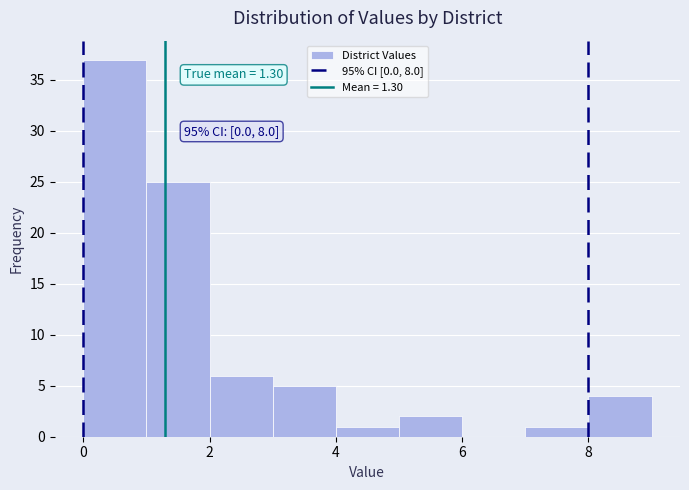

Over which range of the x-axis is the bar tallest?

0 to 1